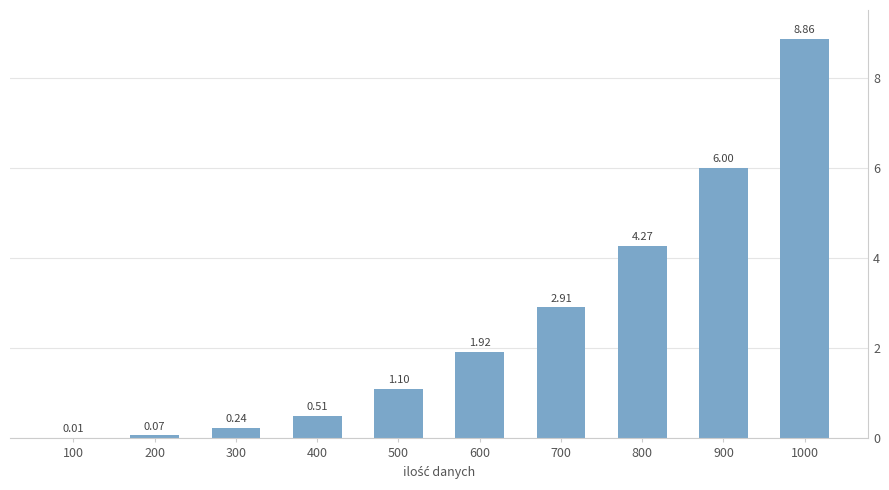

Where does the data first go above 1?

500